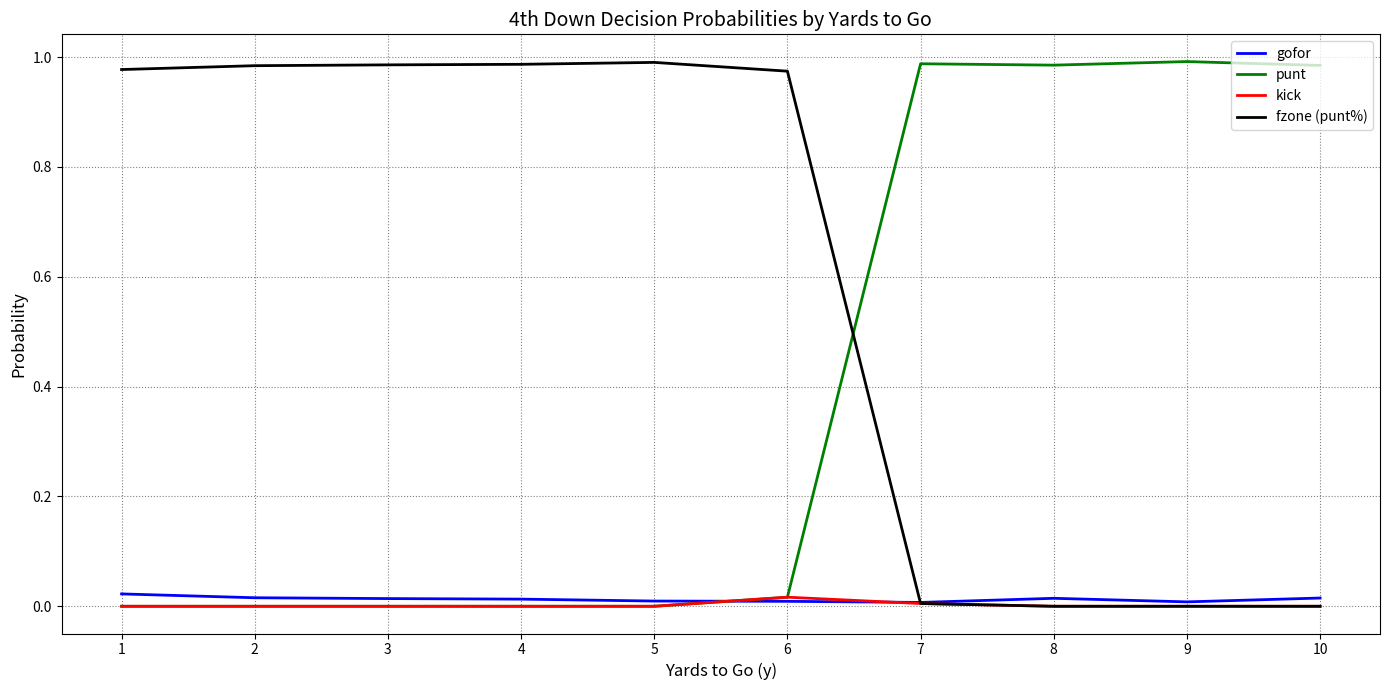

Which series has the largest total across all categories?

fzone (punt%)